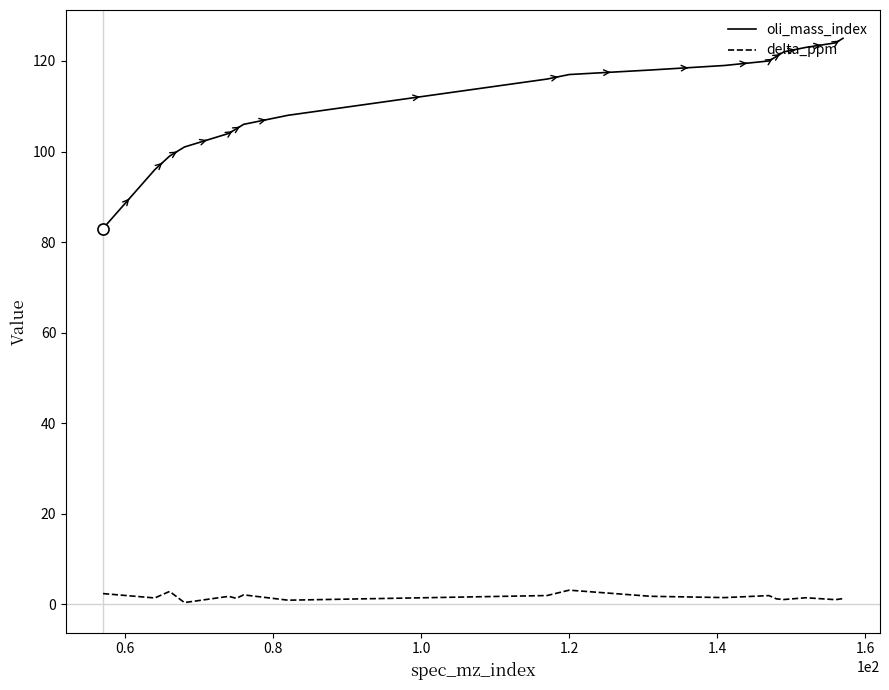

What is the maximum value shown in the chart?

125.0